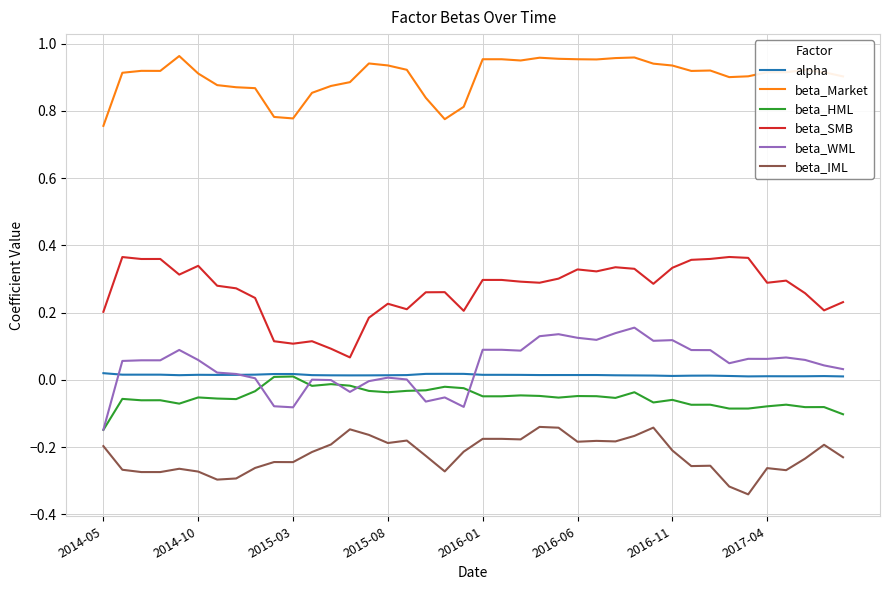

True or false: beta_IML and beta_HML cross at least once.

False